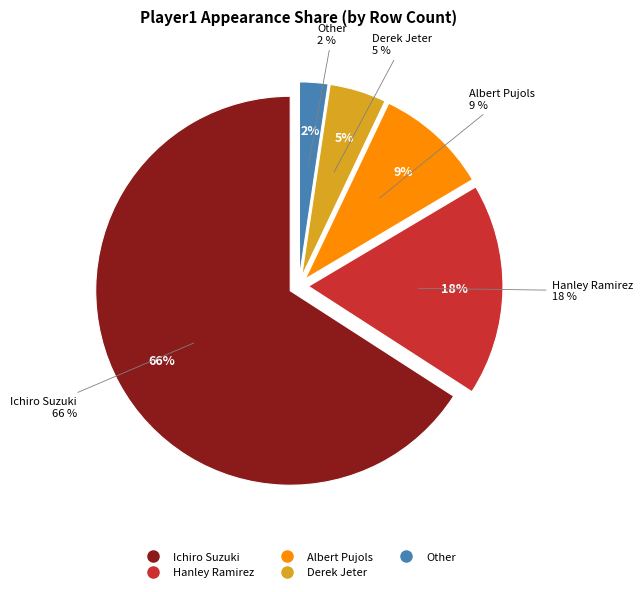

To the nearest percent, what is the combined percentage of Ichiro Suzuki and Derek Jeter?

71%